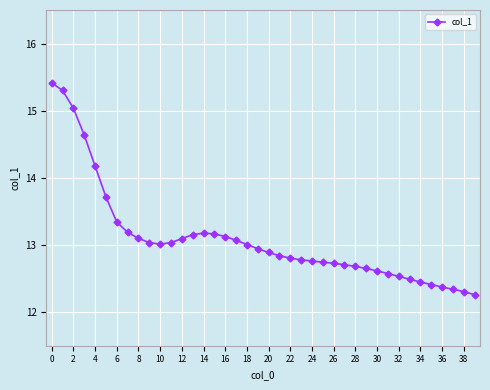

What is the minimum value shown in the chart?

12.3